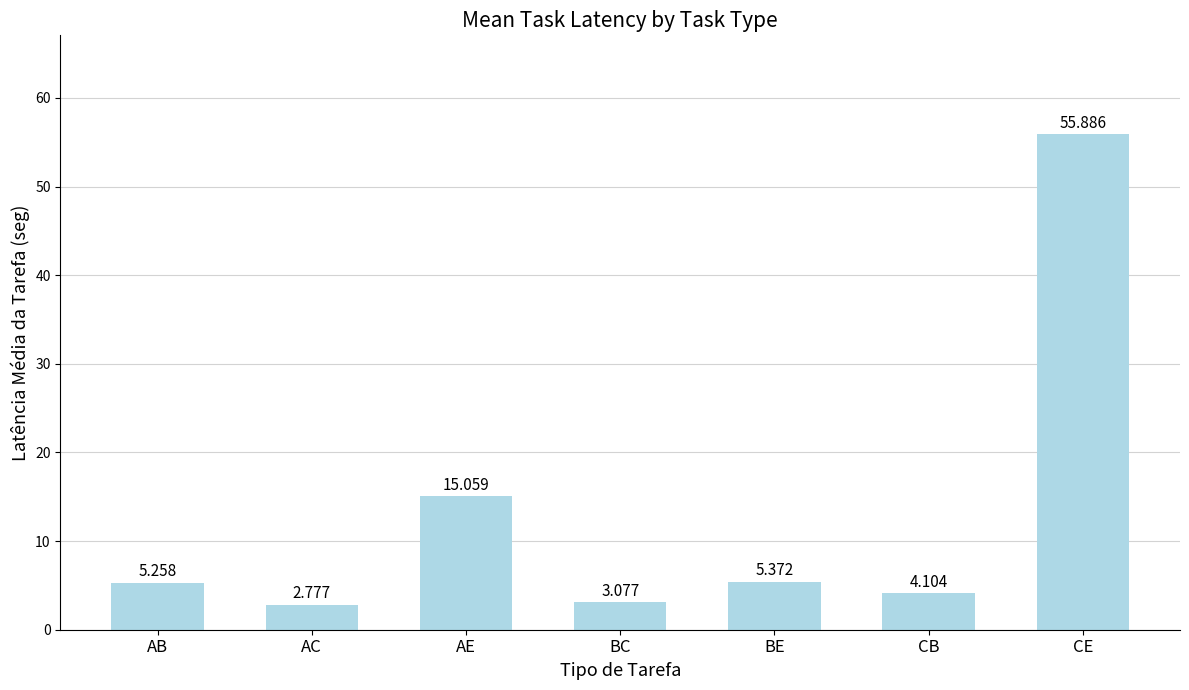

What is the sum of the values at BC and BE?

8.4